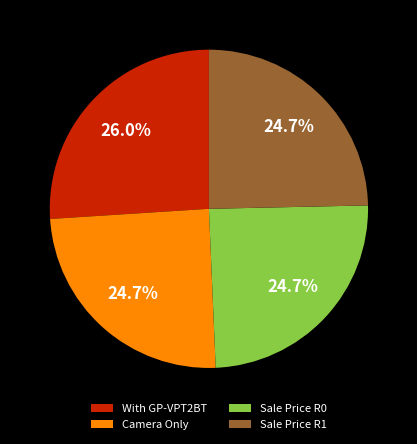

Combined, do With GP-VPT2BT and Sale Price R1 account for over 50%?

Yes